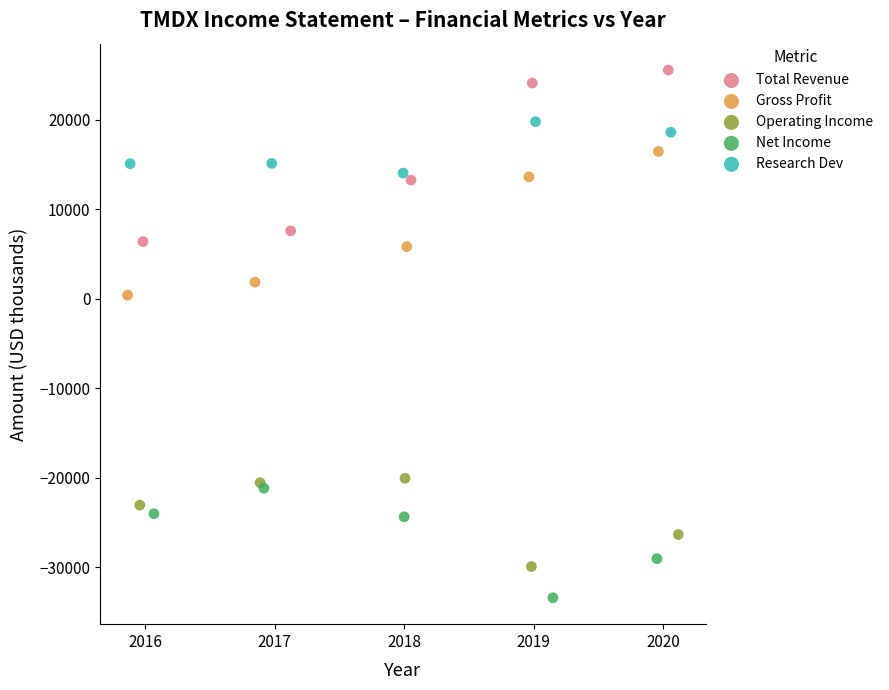

Which series reaches the minimum Y coordinate?

Net Income